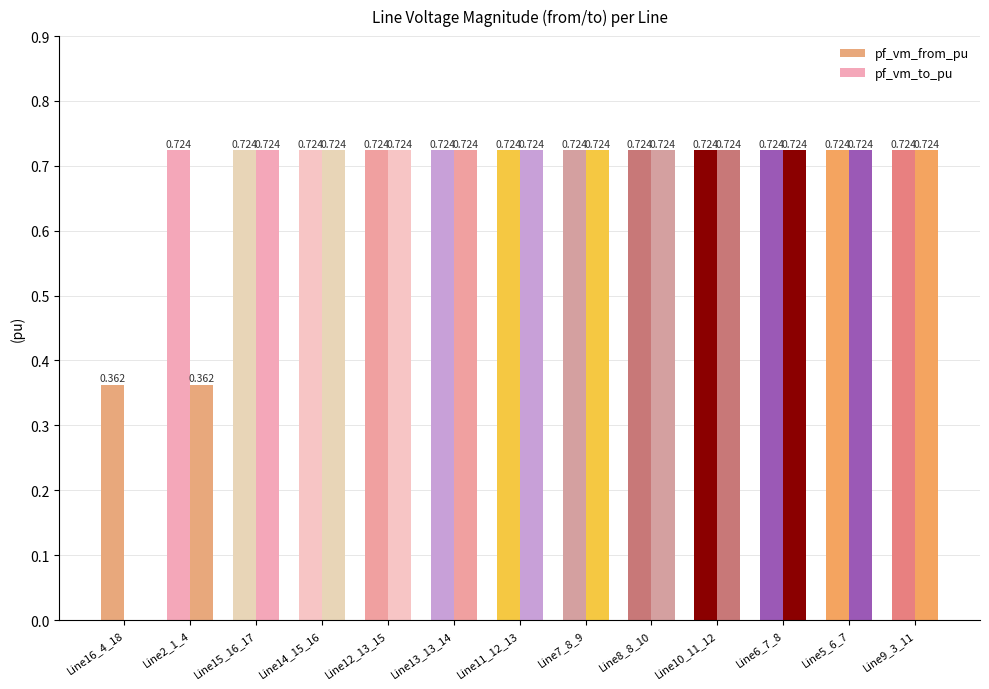

At which category is the sum across all series the highest?

Line15_16_17